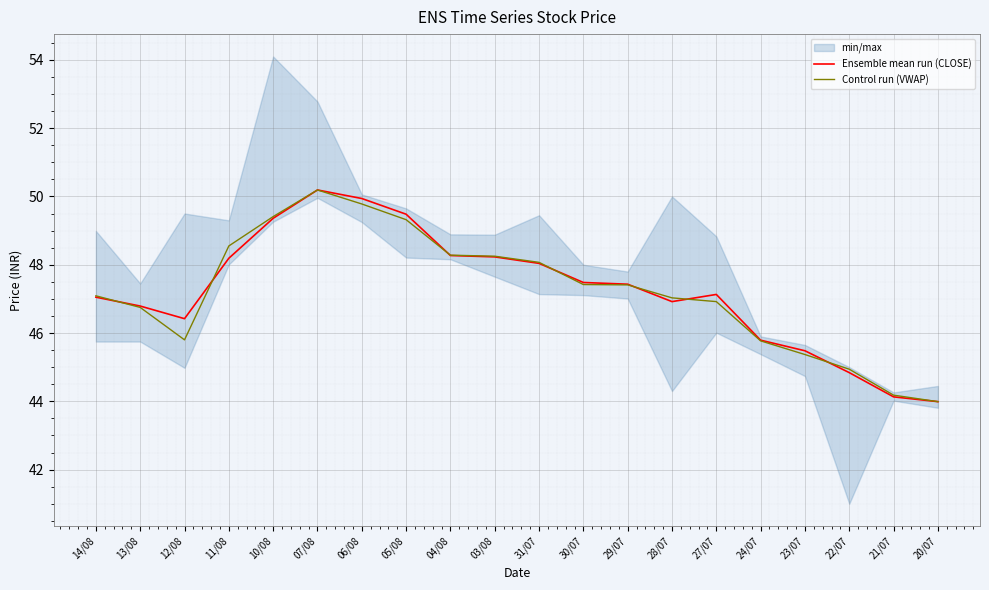

At which category does Ensemble mean run (CLOSE) reach its first local valley?

12/08